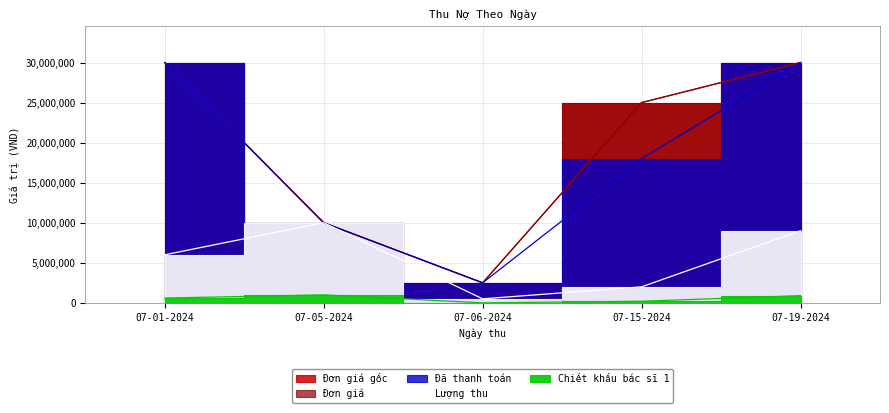

The Đơn giá series shows 2500000 at 07-06-2024. True or false?

True